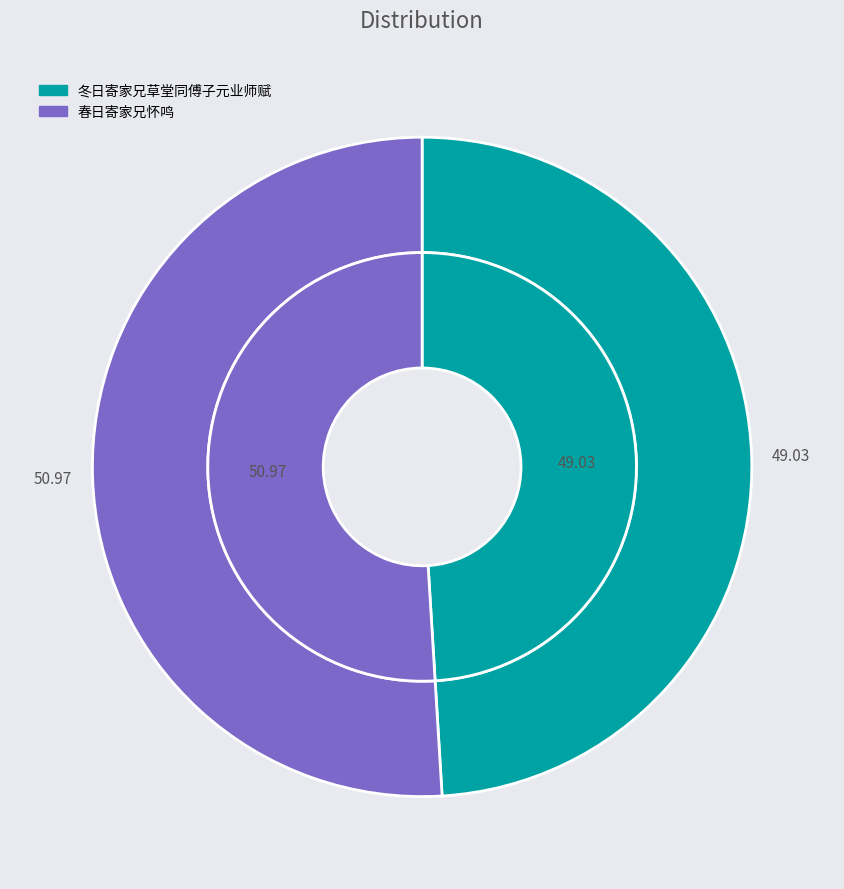

How many segments does this pie chart have?

2